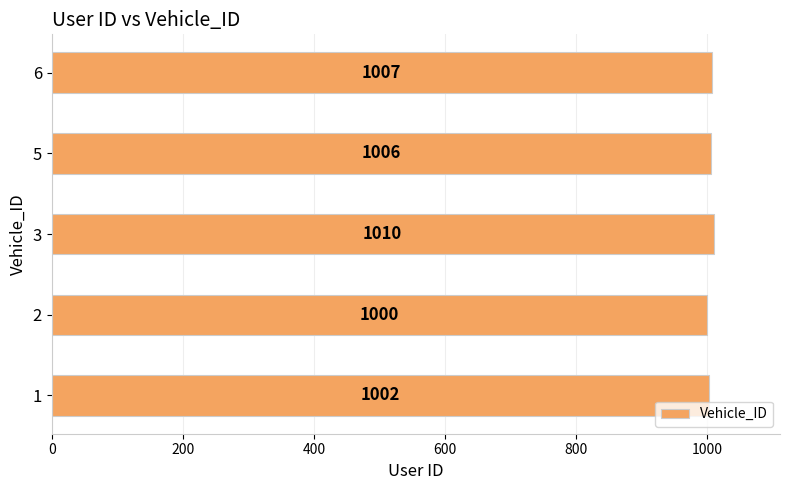

Reading top to bottom, list all the values displayed in this chart.

6=1007	5=1006	3=1010	2=1000	1=1002